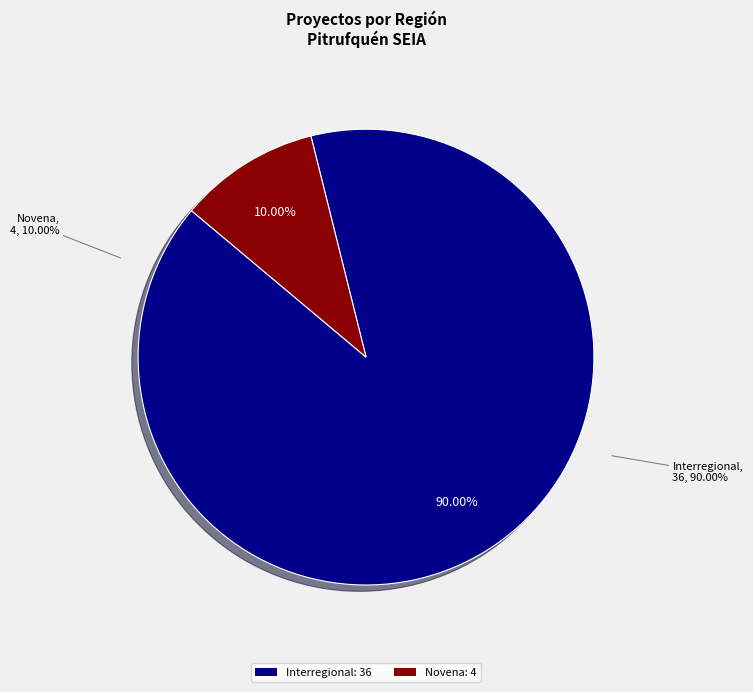

Does Interregional represent more than half of the total?

Yes